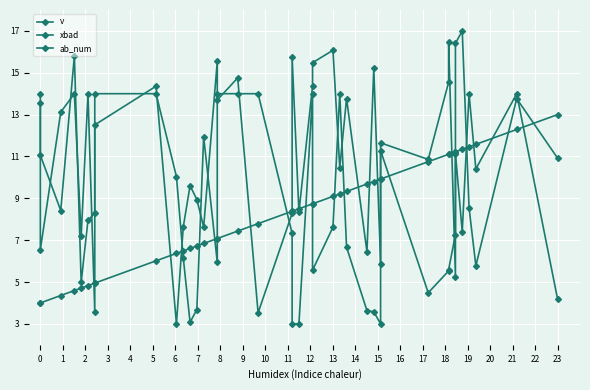

True or false: ab_num has more than 1 interior local peaks.

False